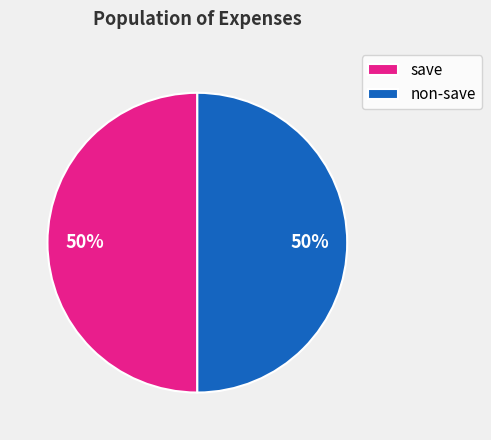

To the nearest percent, what percentage of the pie is save?

50%